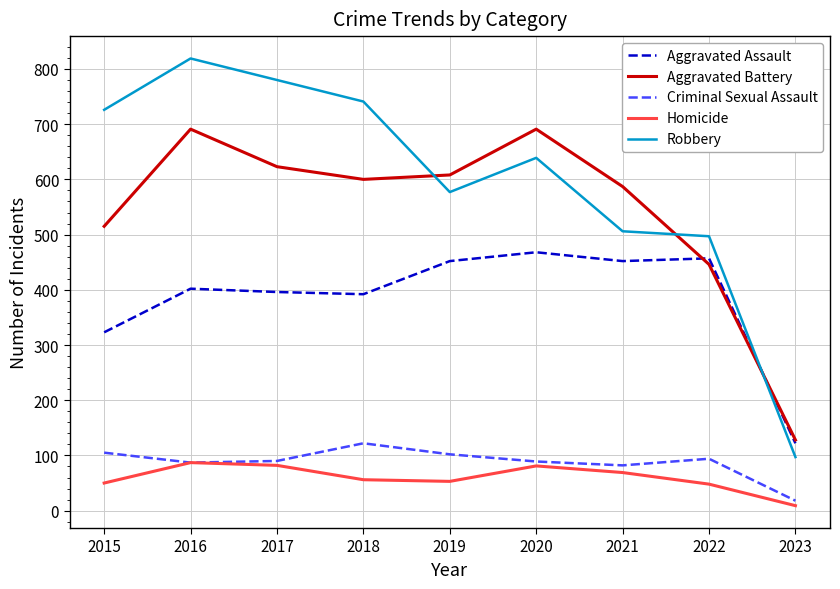

Which series has the widest spread of values?

Robbery